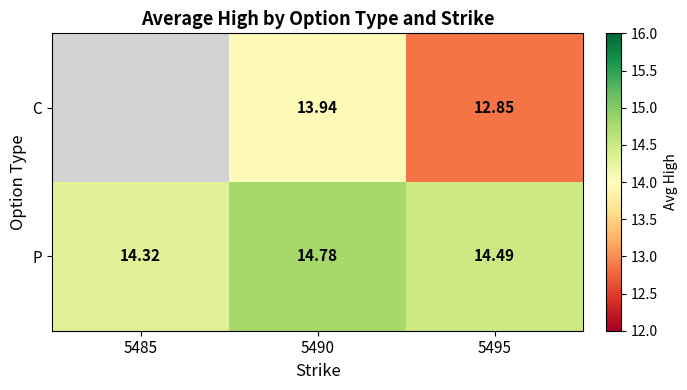

At 5490, list the series in order from largest to smallest.

P, C